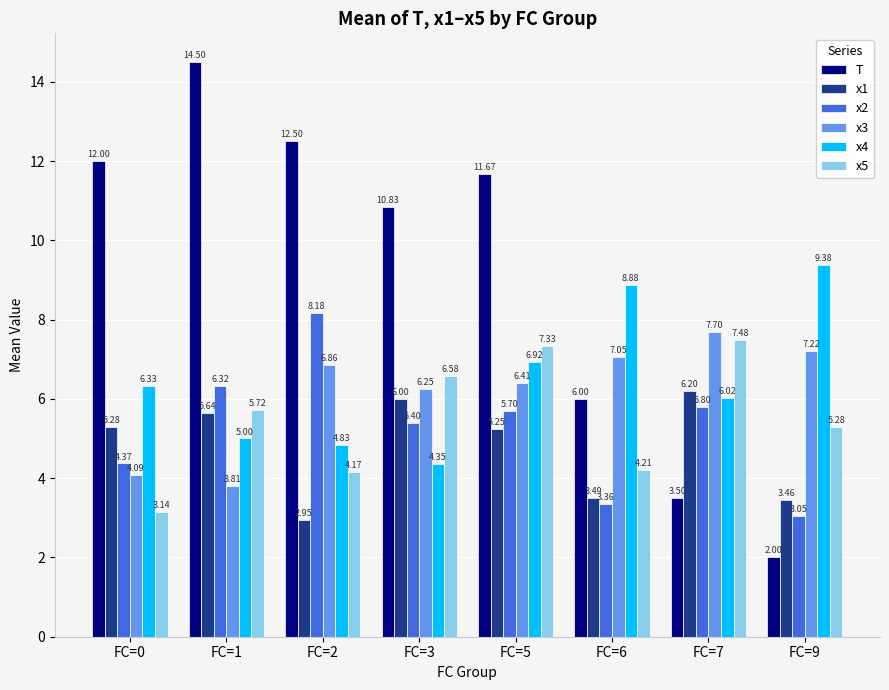

Which series changed the most between FC=2 and FC=3?

x1